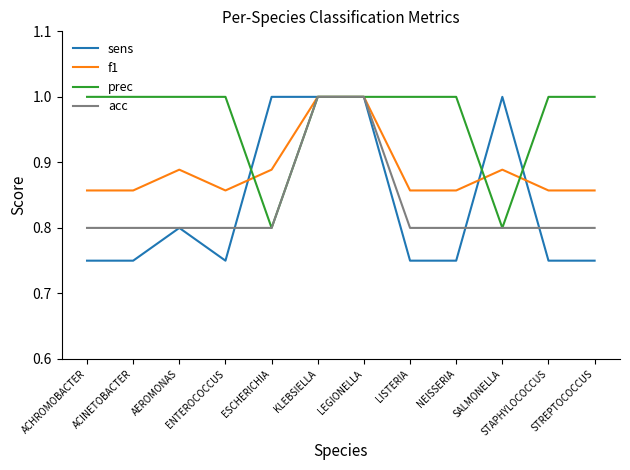

The f1 series shows 1.0 at LEGIONELLA. True or false?

True